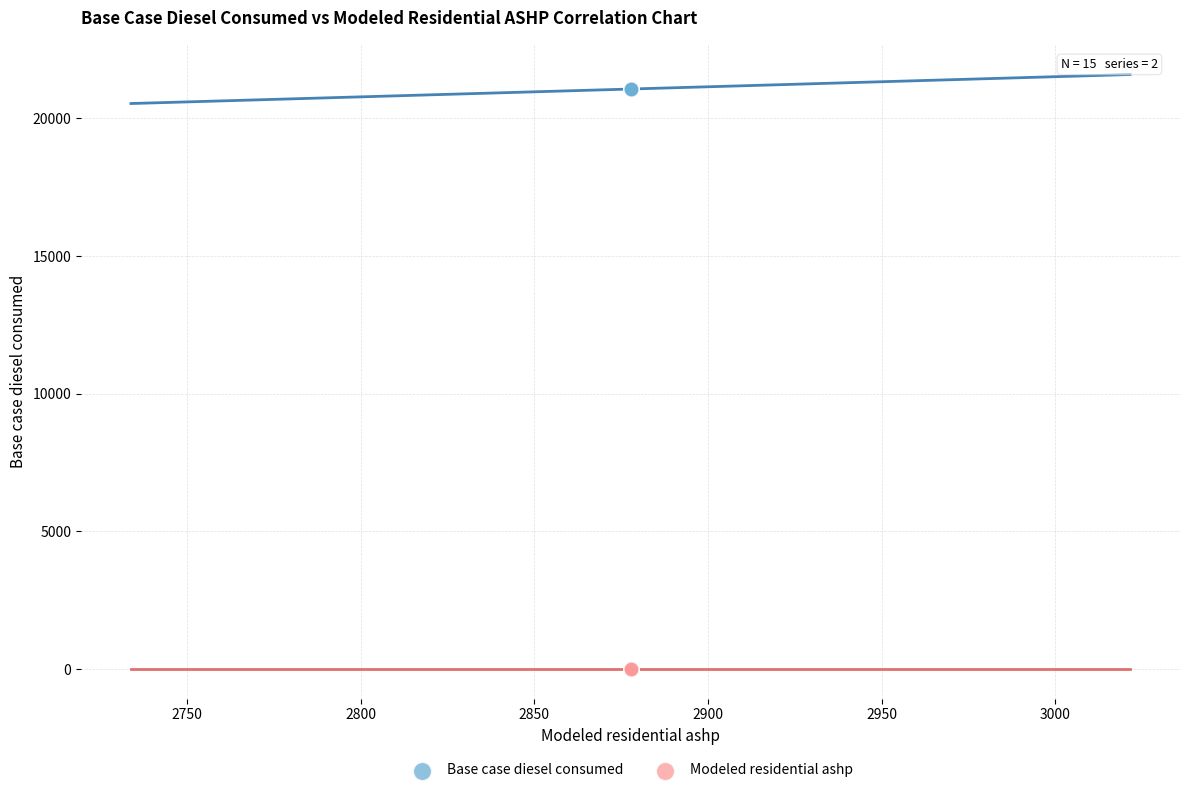

Which series reaches the maximum Y coordinate?

Base case diesel consumed